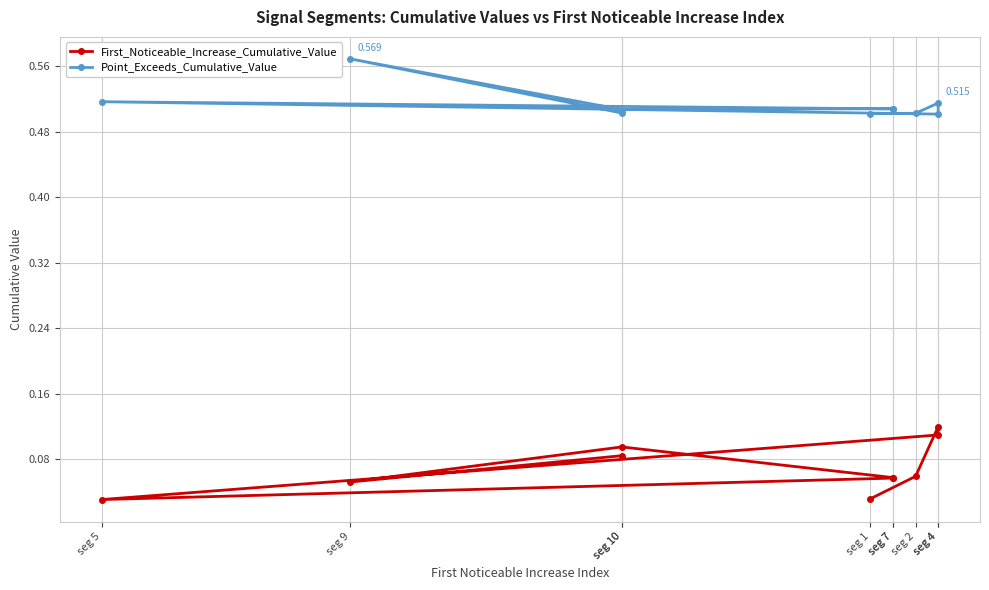

Count the number of categories in the chart.

10